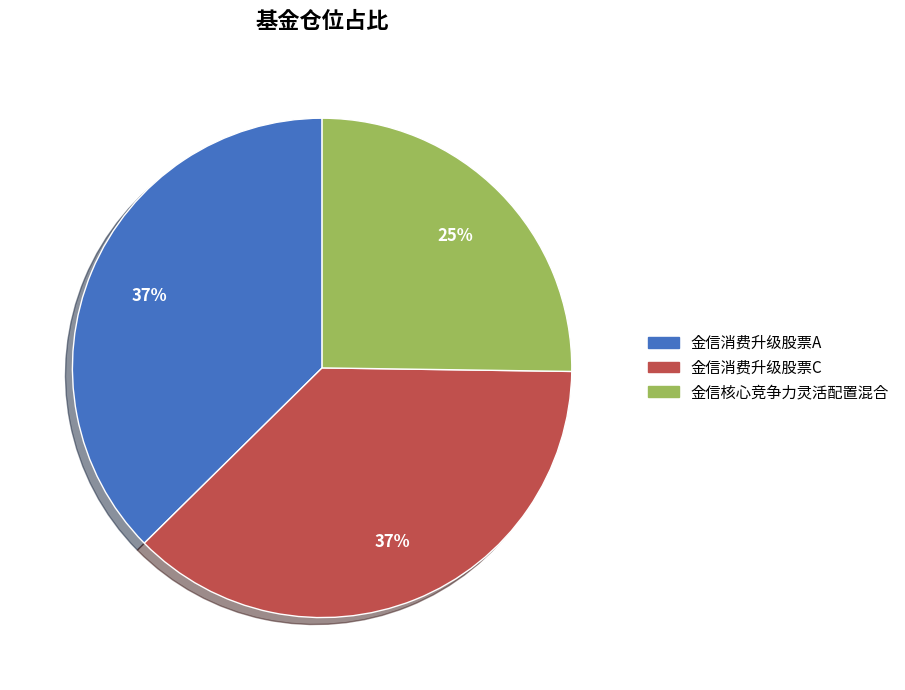

Is the sum of 金信消费升级股票A and 金信消费升级股票C greater than half?

Yes